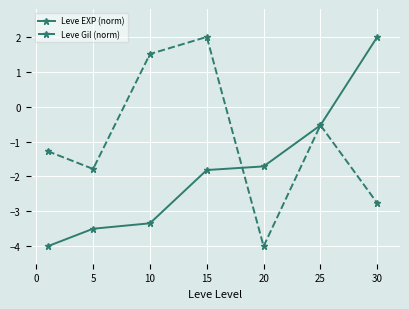

What is the value of the Leve EXP (norm) point at the 4th from the left?

-1.8